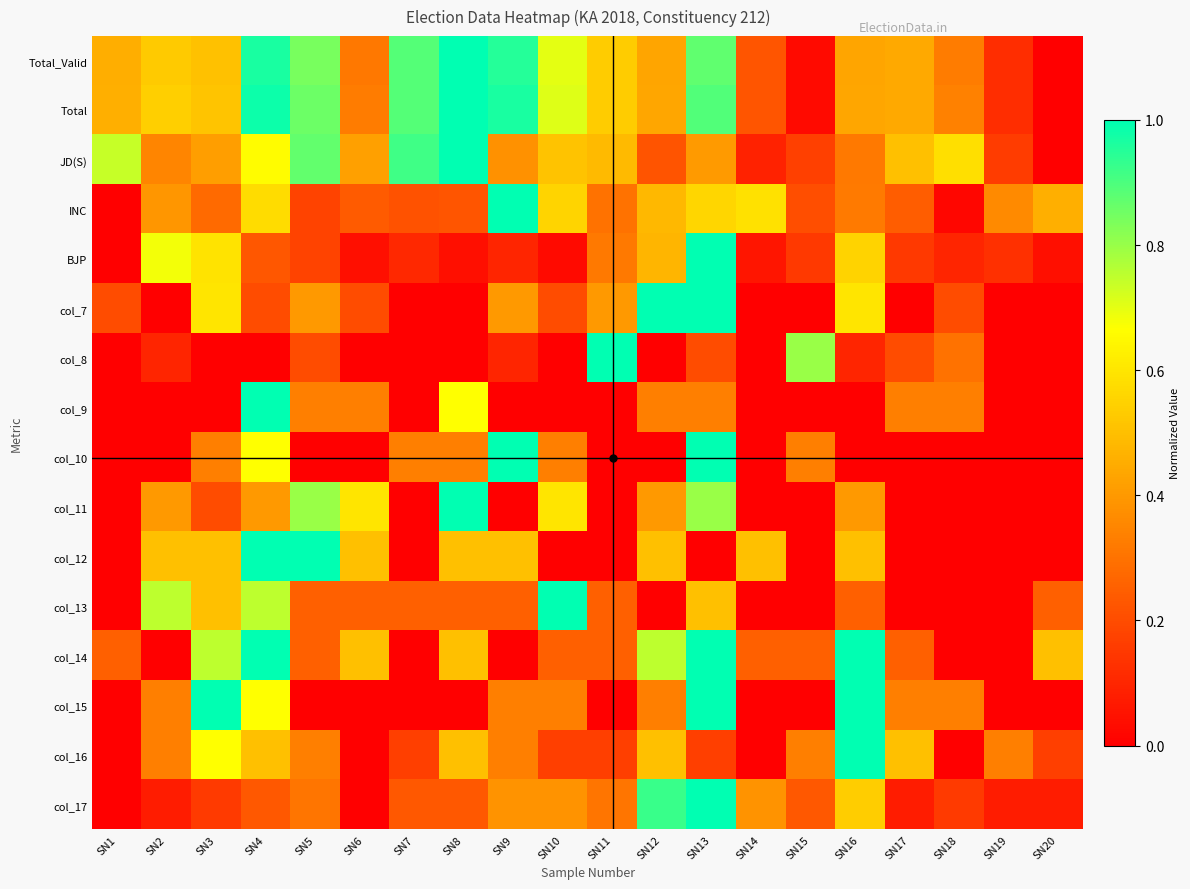

Which series has the largest range (max minus min)?

Total_Valid